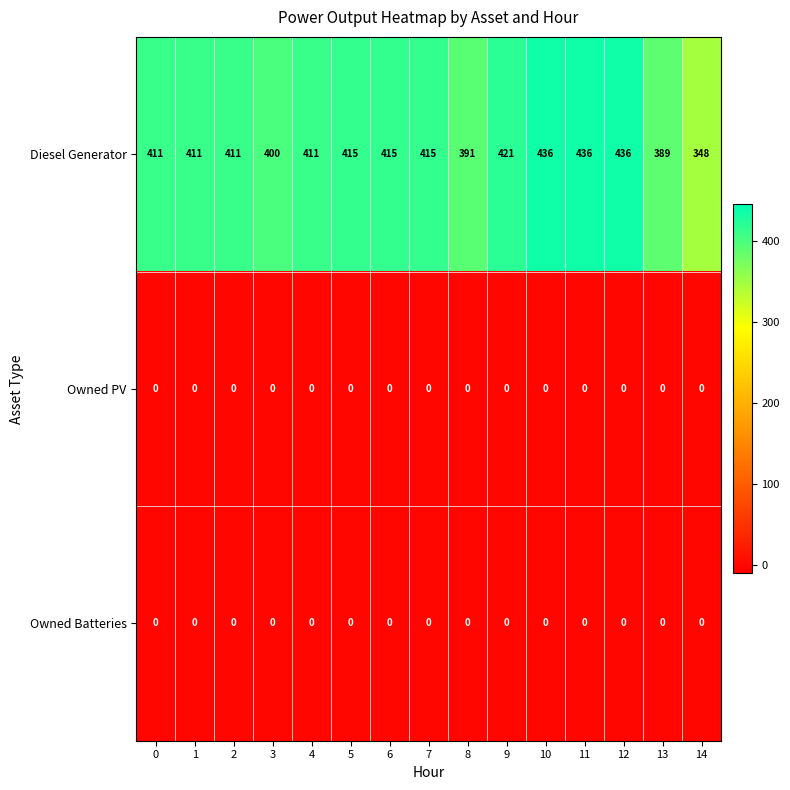

The value of Diesel Generator at 12 is 252. True or false?

False